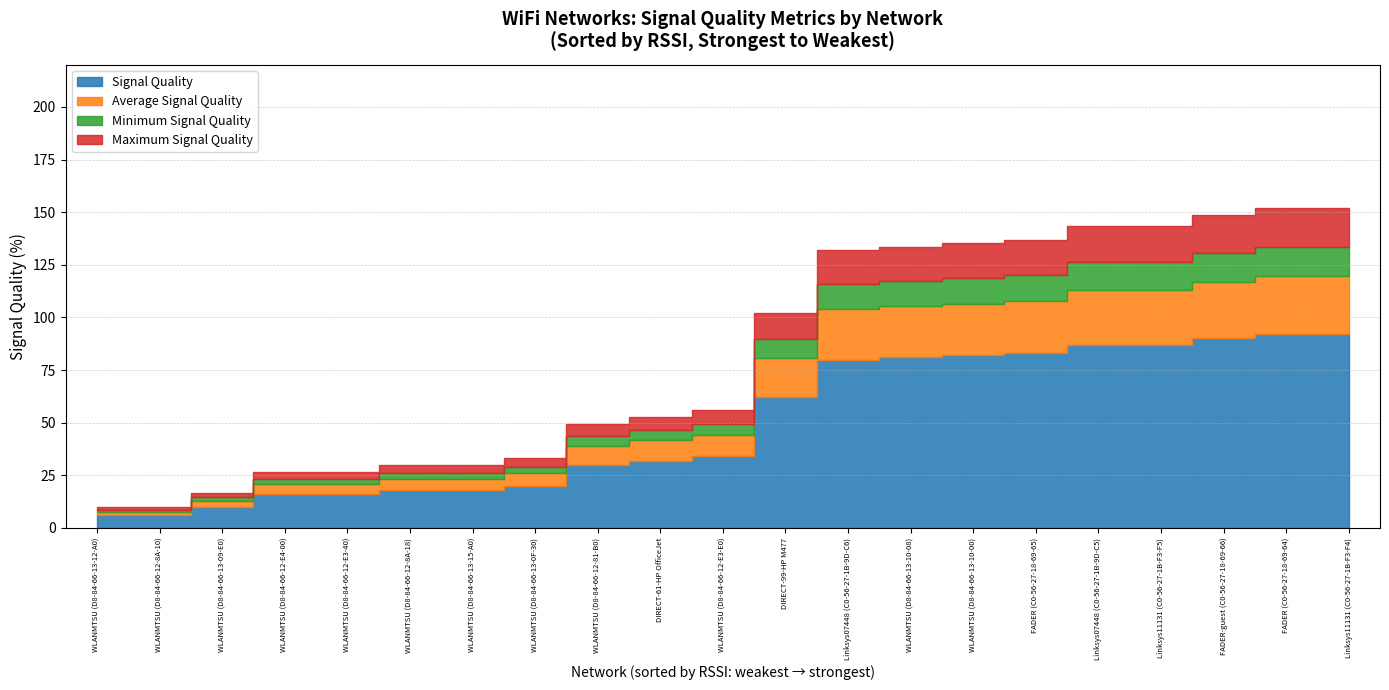

True or false: Signal Quality and Average Signal Quality cross at least once.

False